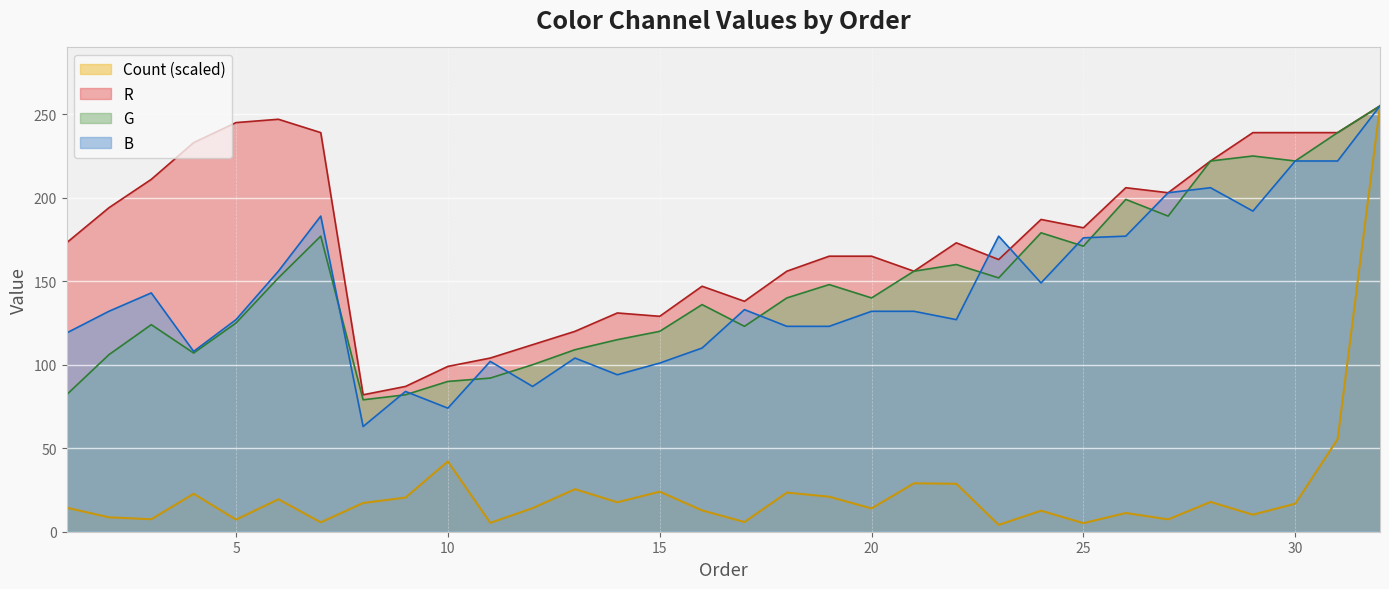

What is the difference between the highest and lowest values at 22?

144.3